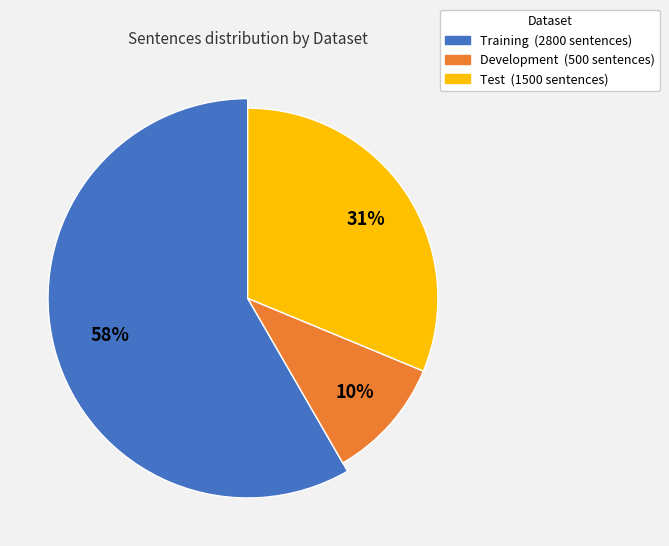

To the nearest percent, what is the average slice percentage?

33%